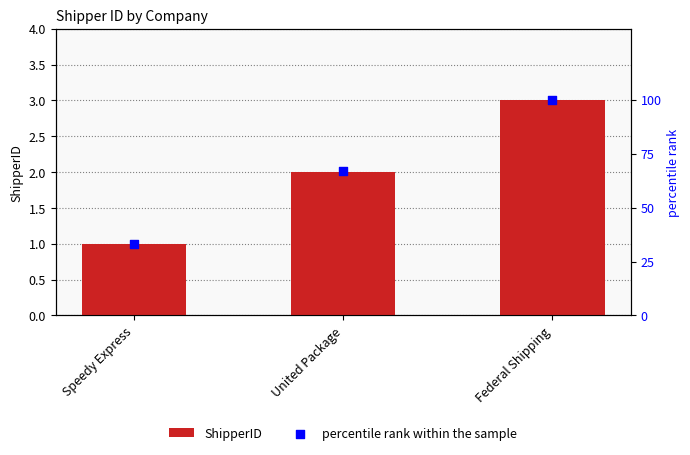

Which series contains the lowest Y value?

ShipperID